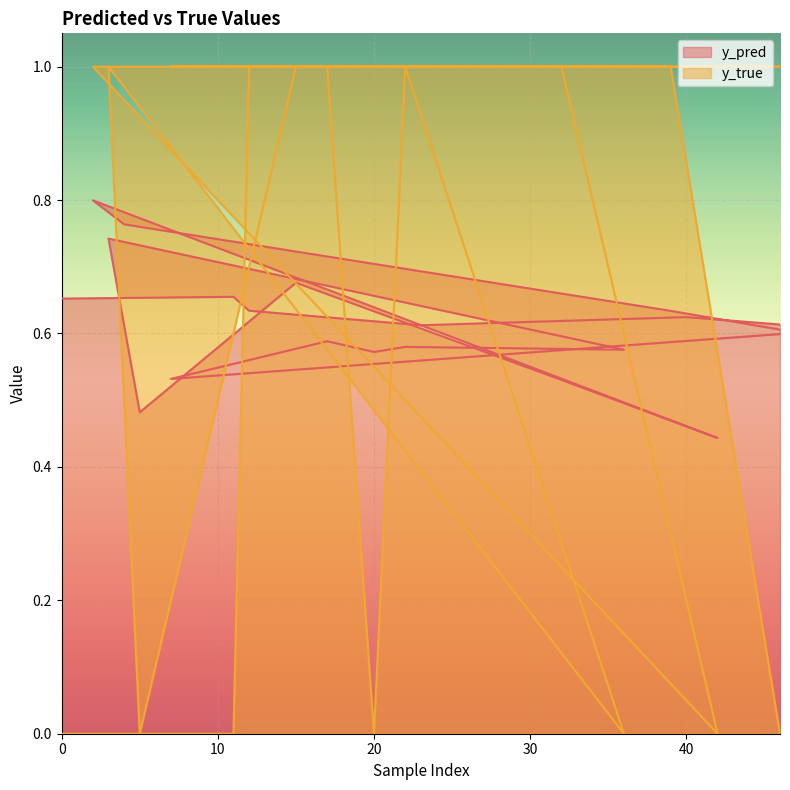

Where do y_pred and y_true first cross each other?

11 and 12